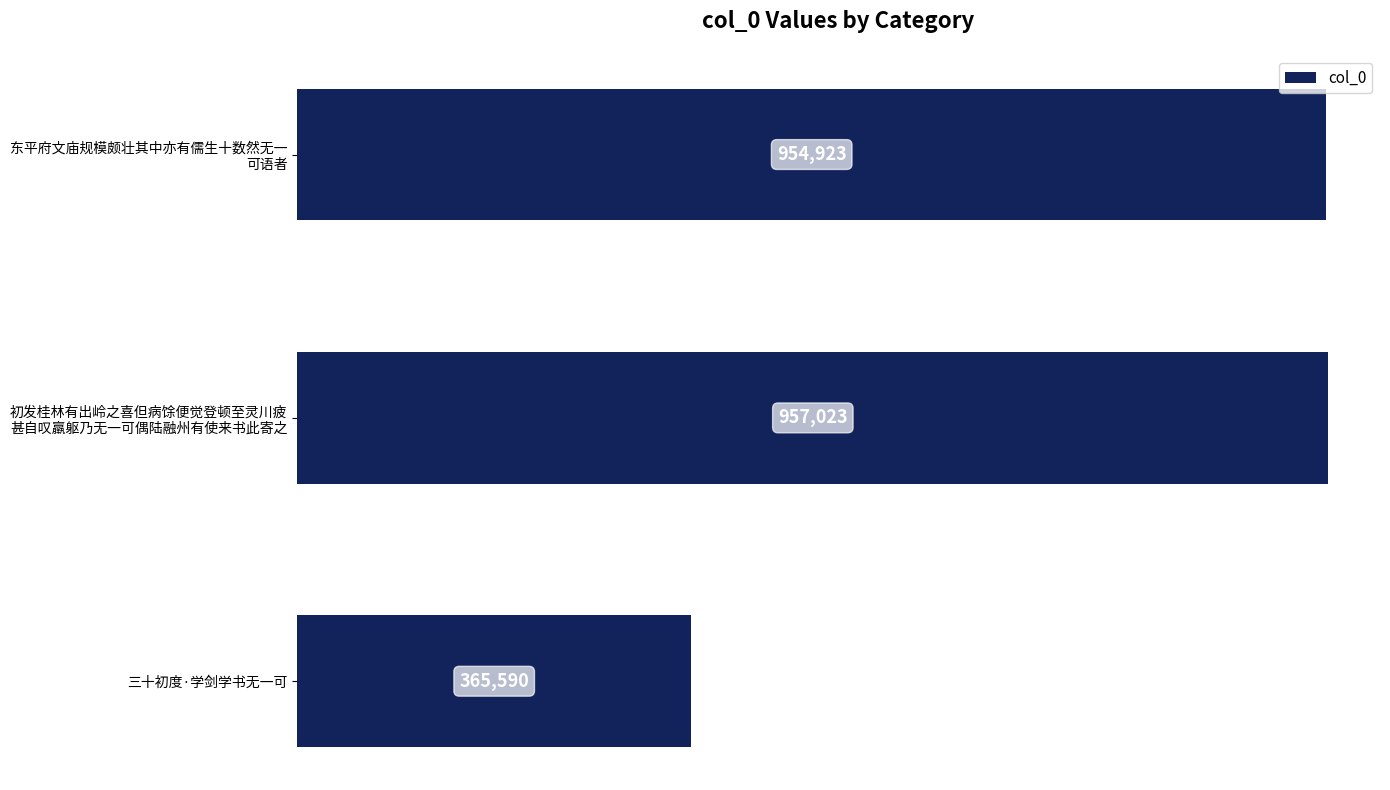

Which category has the lowest value across all series?

三十初度·学剑学书无一可